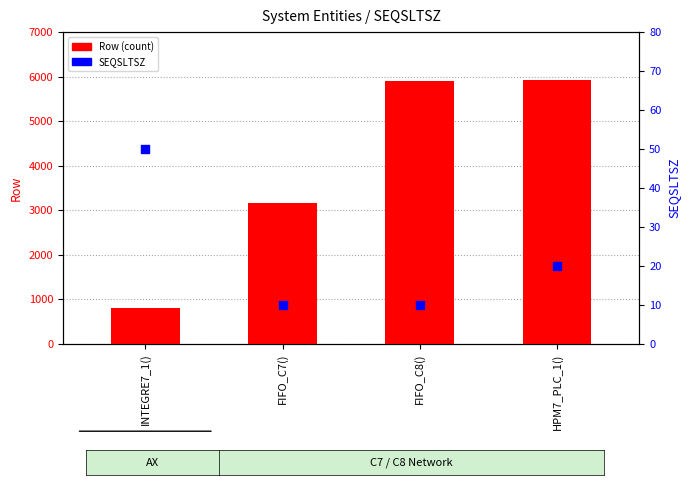

At which category is the sum across all series the highest?

HPM7_PLC_1()